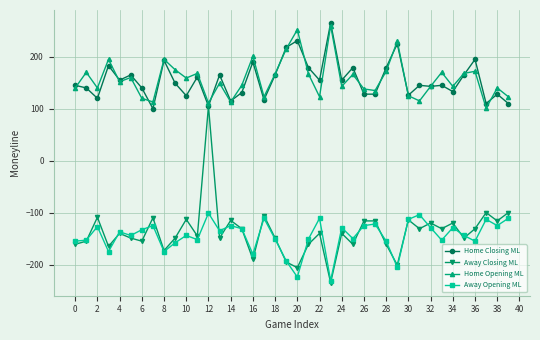

Which series has the widest spread of values?

Away Closing ML